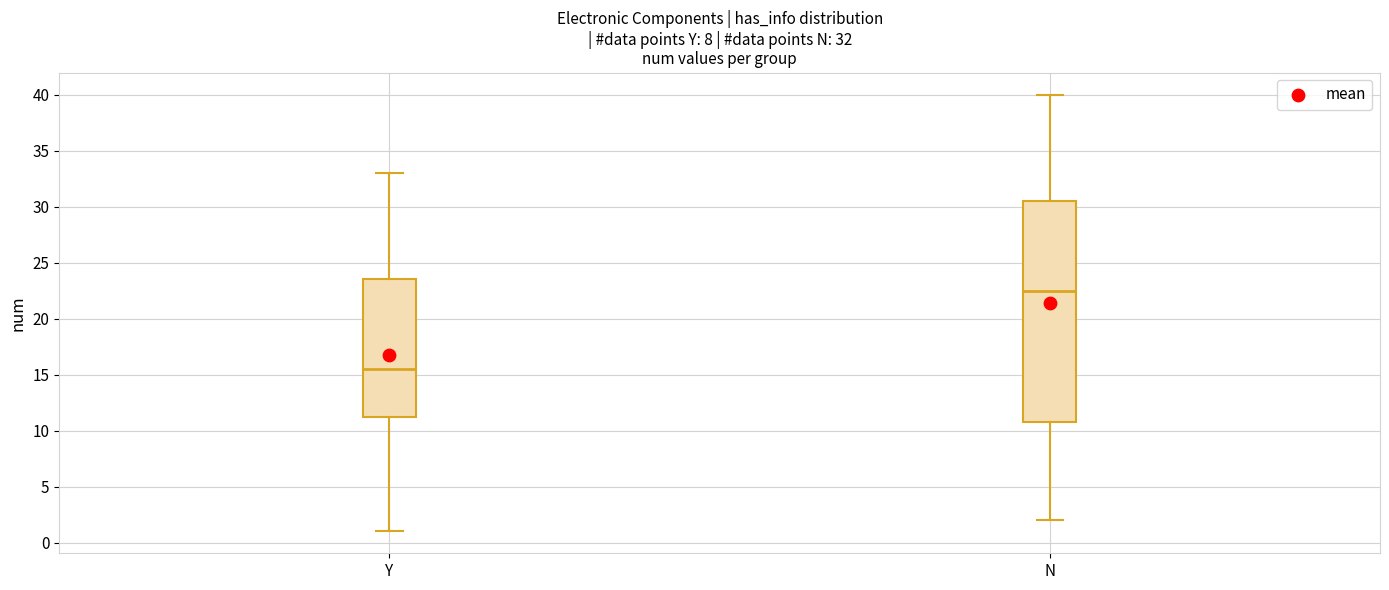

Which box's median line is the highest?

N